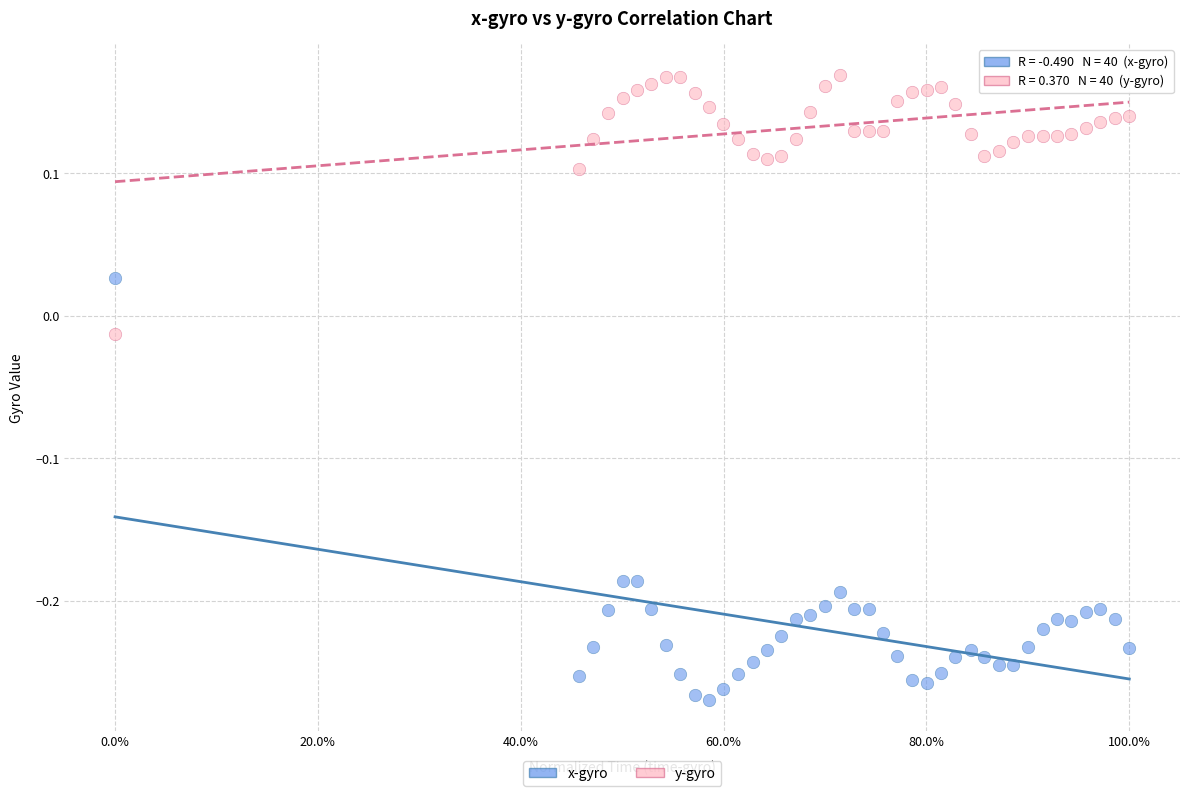

Which series has the widest spread of Y values?

x-gyro